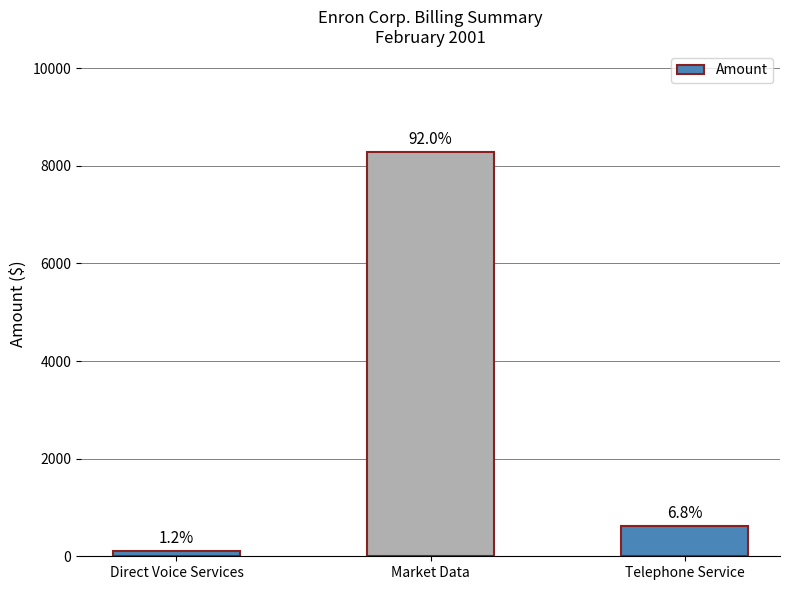

Does the chart contain any negative values?

No